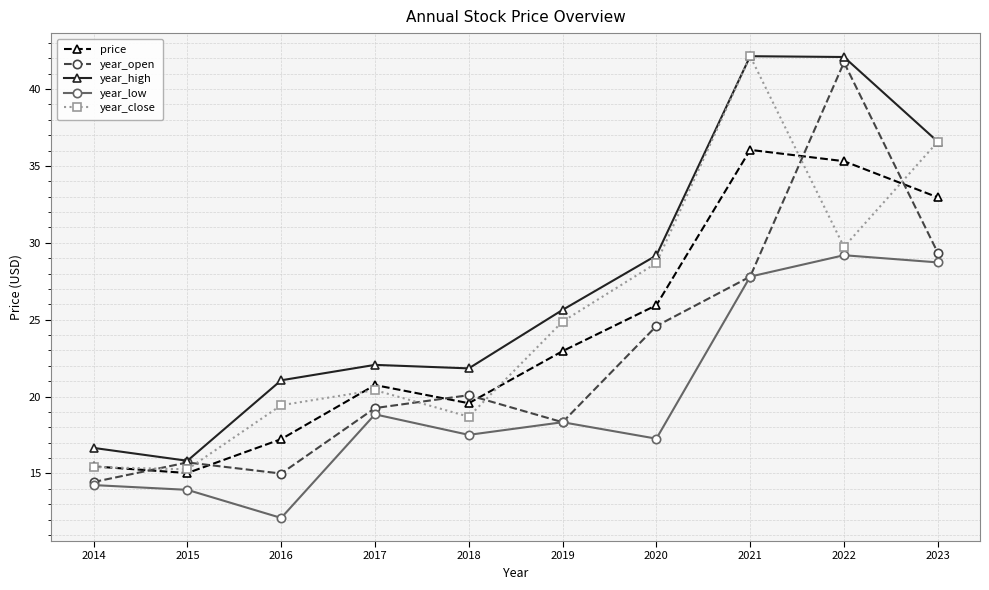

Does the chart have visible grid lines?

Yes